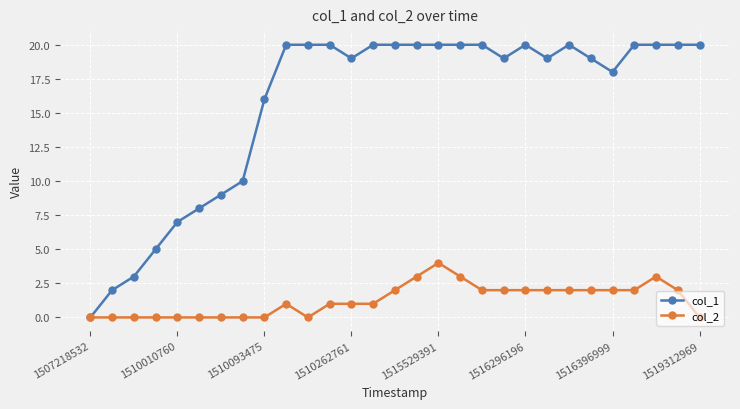

Which series has the largest total across all categories?

col_1